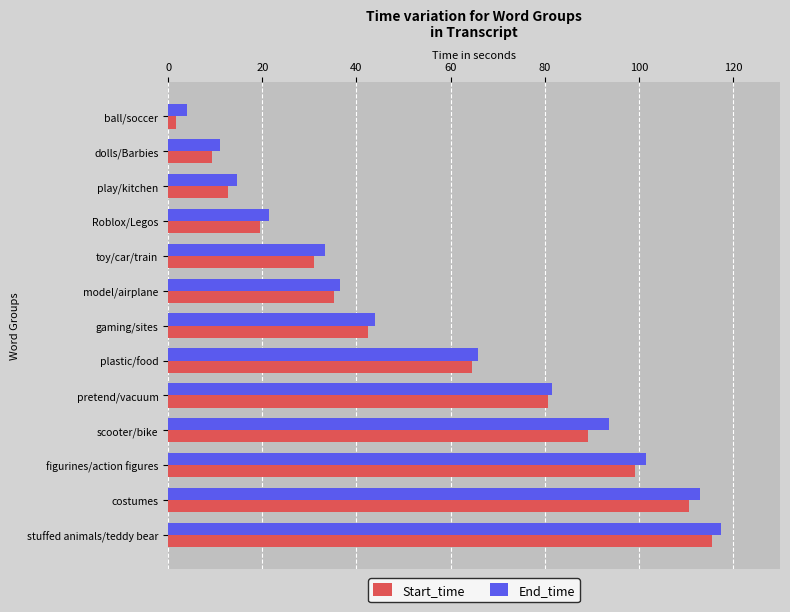

Rank the categories by Start_time value from highest to lowest.

stuffed animals/teddy bear, costumes, figurines/action figures, scooter/bike, pretend/vacuum, plastic/food, gaming/sites, model/airplane, toy/car/train, Roblox/Legos, play/kitchen, dolls/Barbies, ball/soccer